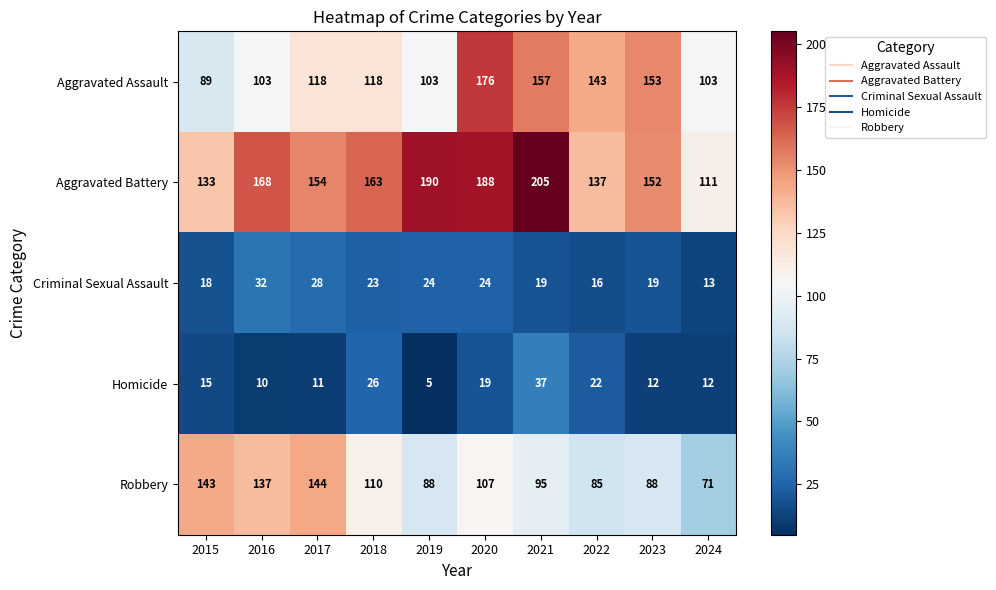

What is the minimum value shown in the chart?

5